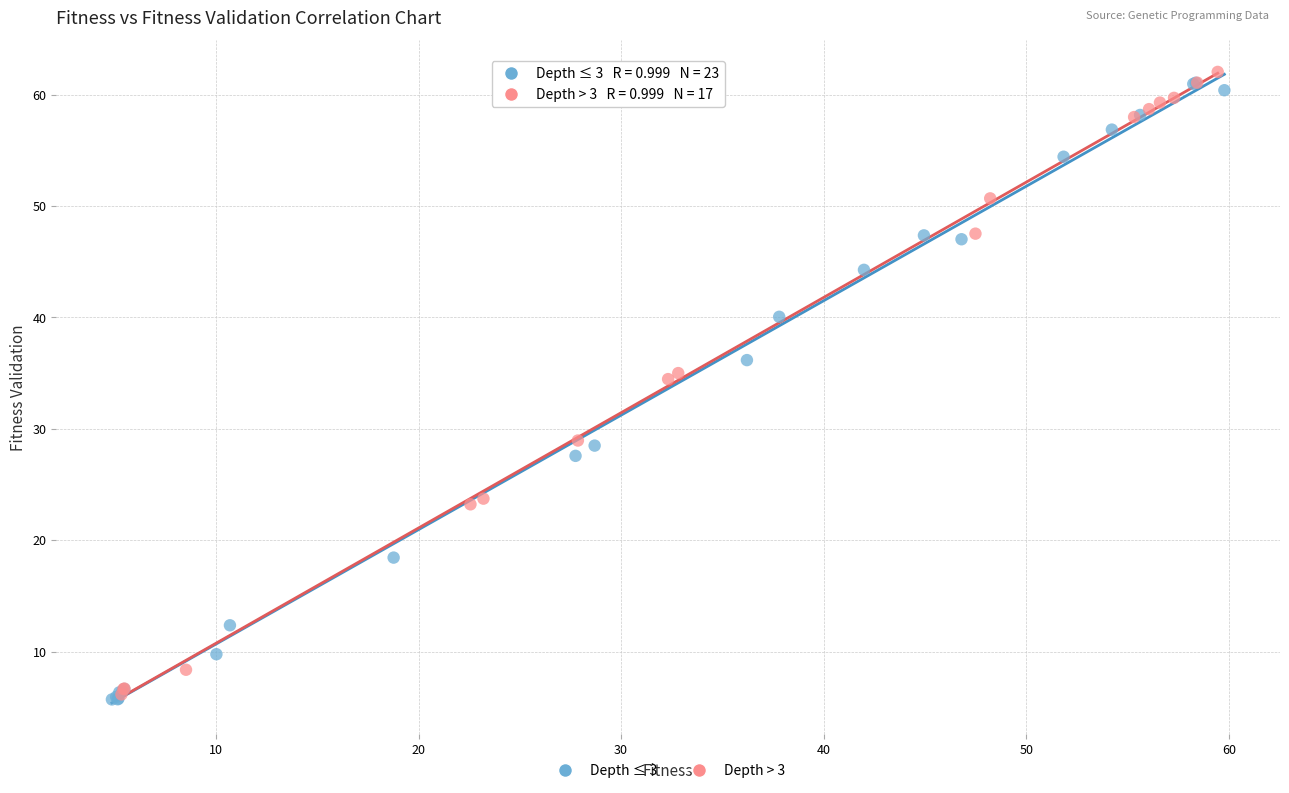

Which series has the largest Y range (max minus min)?

Depth > 3